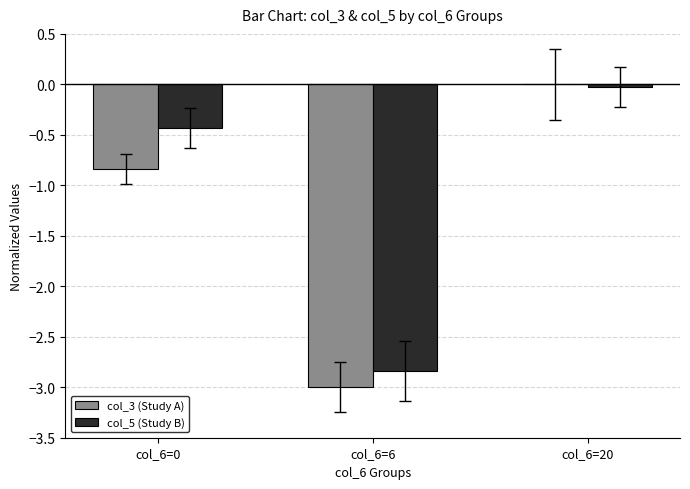

At which category does the chart reach its peak across all series?

col_6=20